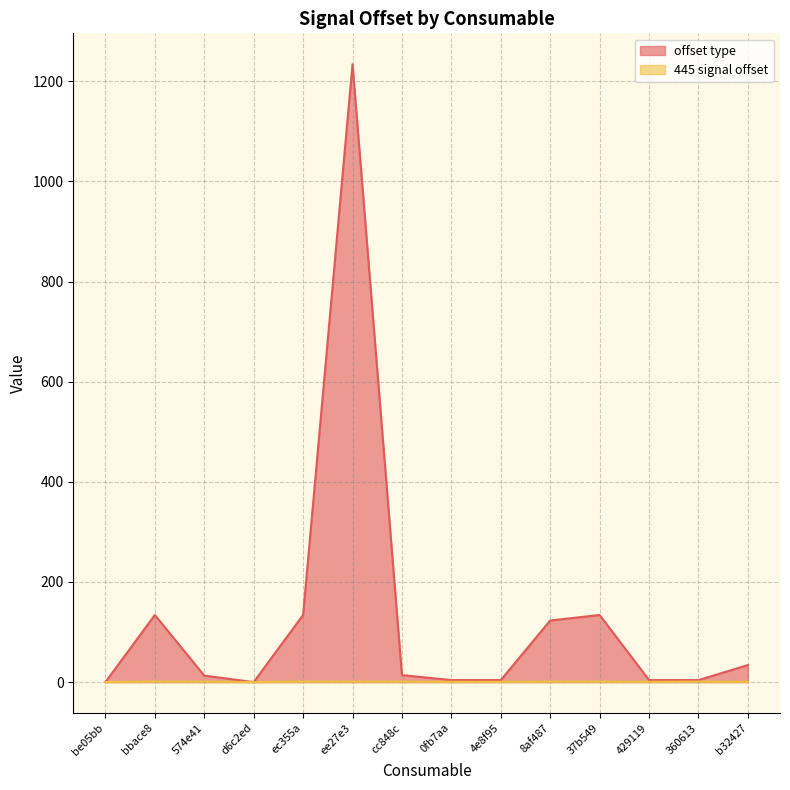

Does the chart display data point markers on the line(s)?

No